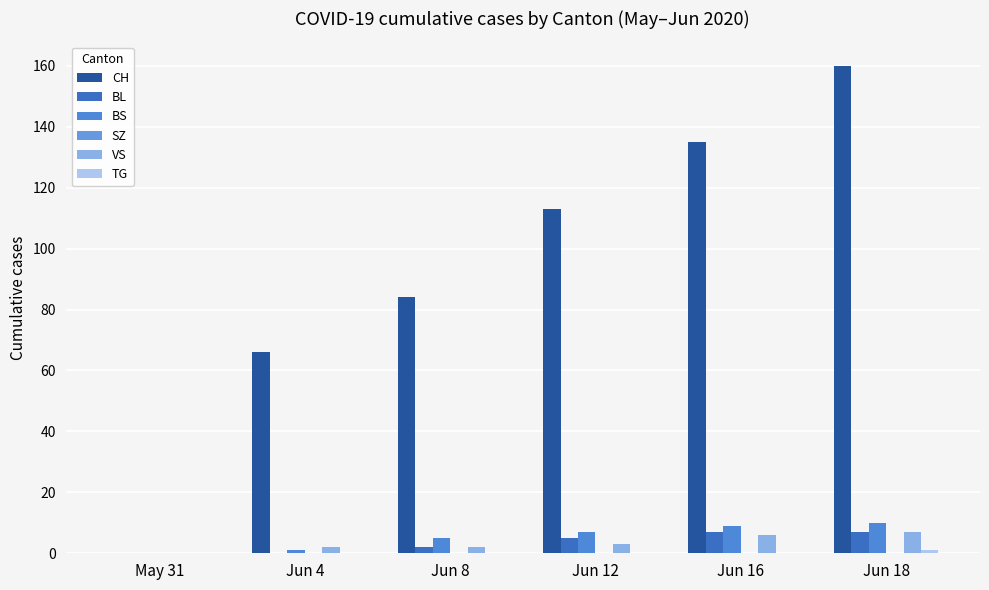

Read the BS value at Jun 4.

1